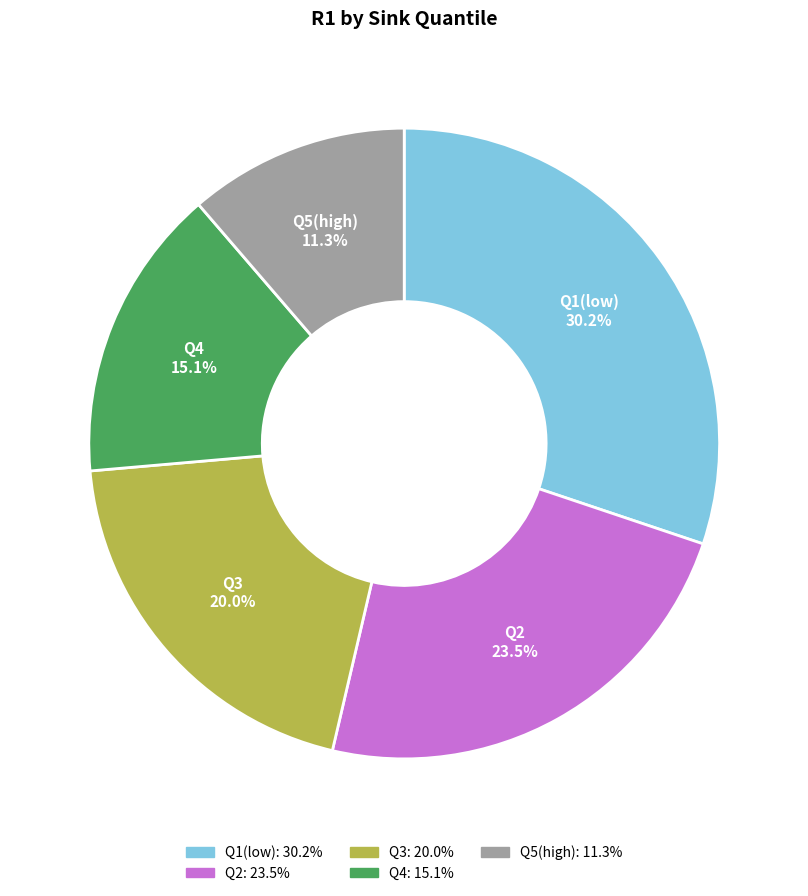

How many segments does this pie chart have?

5